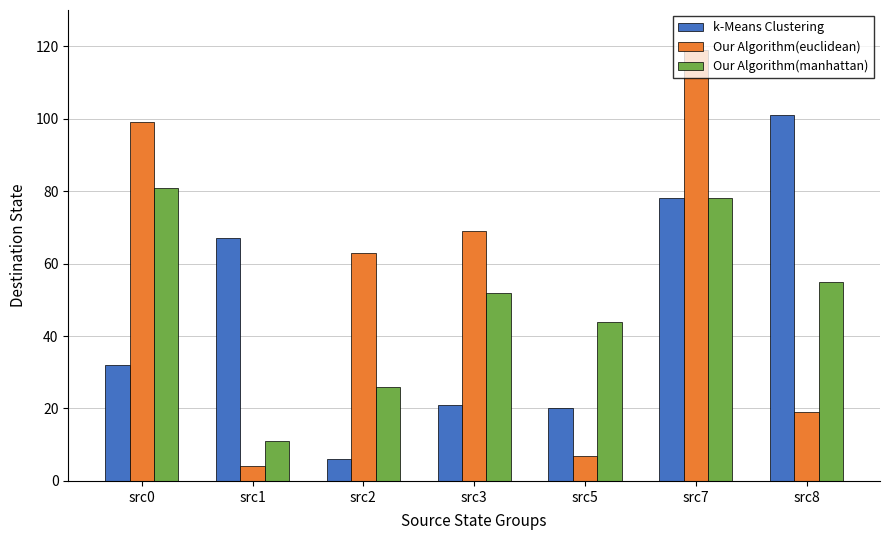

The value of k-Means Clustering at src3 is 21. True or false?

True